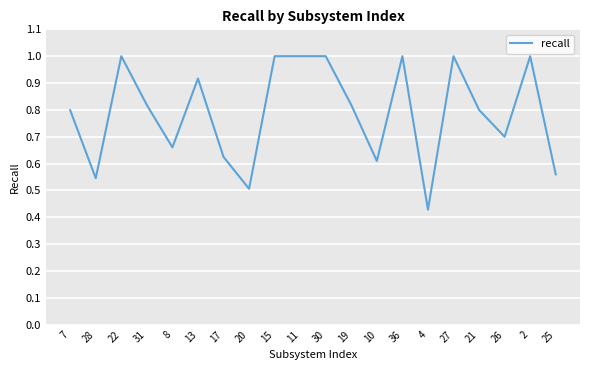

Where is the data nearest to the value 0?

4